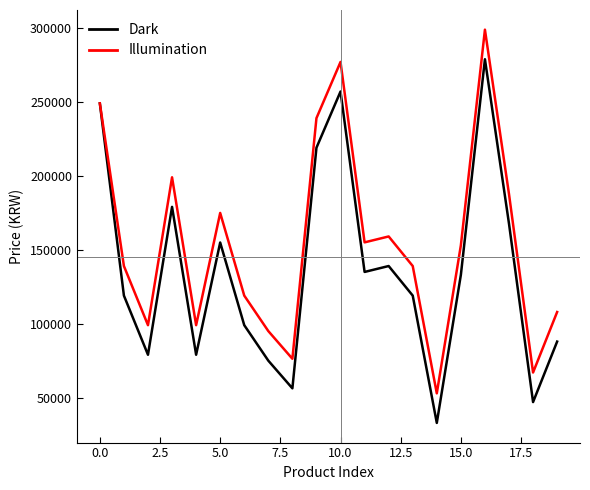

What is the maximum value for Illumination?

298840